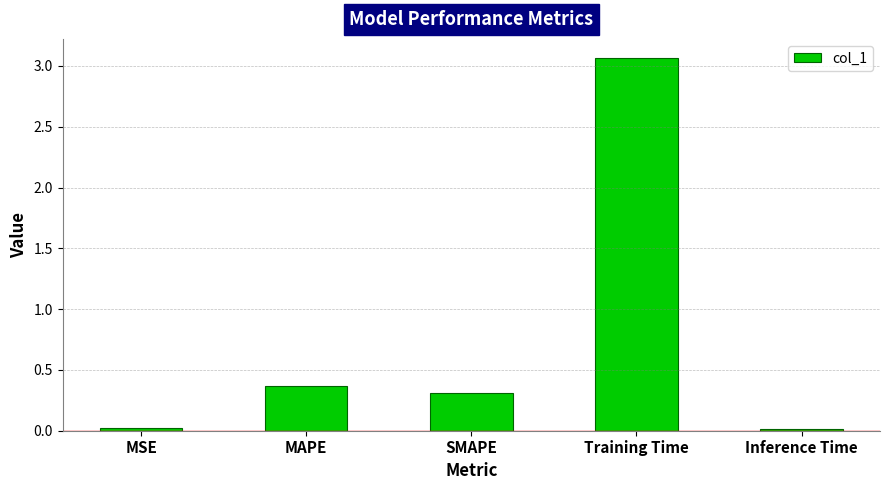

What position from the left is Training Time?

4